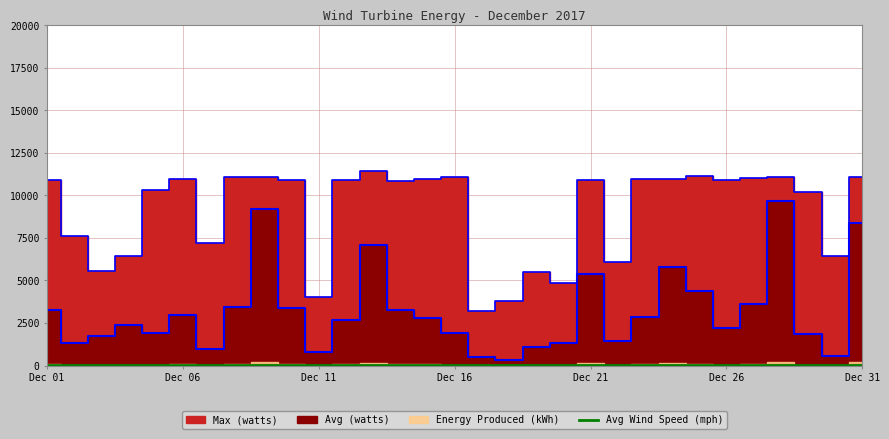

What value does the data have at Dec 31?

24.7